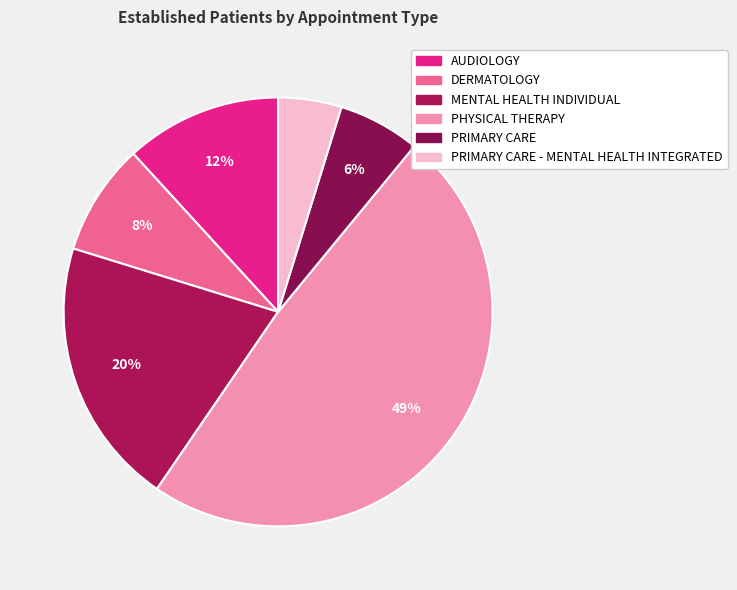

Which category has the smallest portion of the pie?

PRIMARY CARE - MENTAL HEALTH INTEGRATED